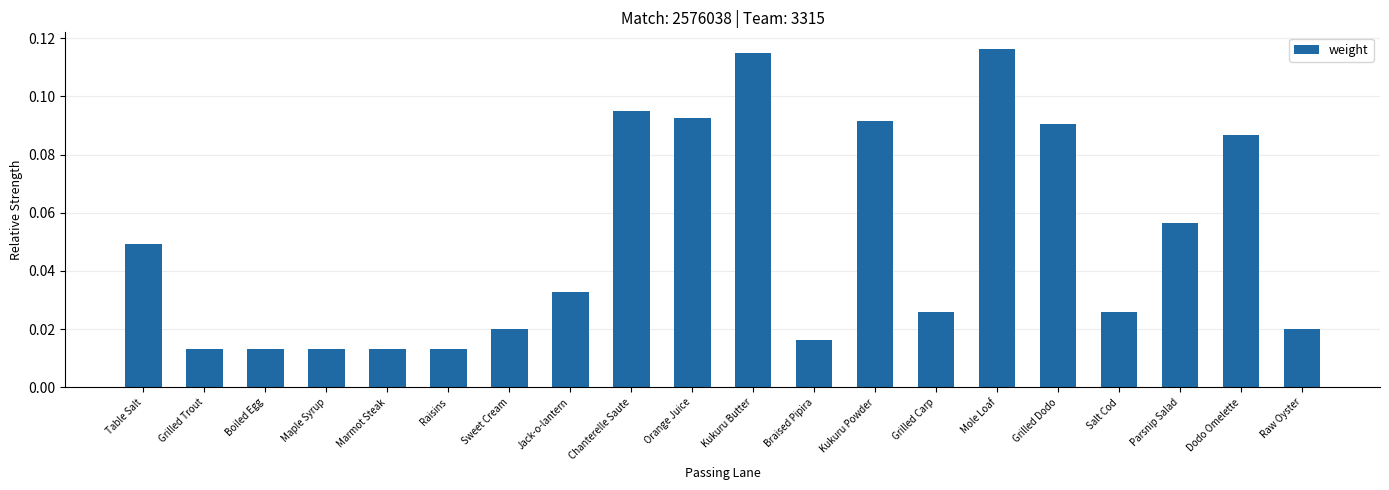

What is the sum of all values?

1.0